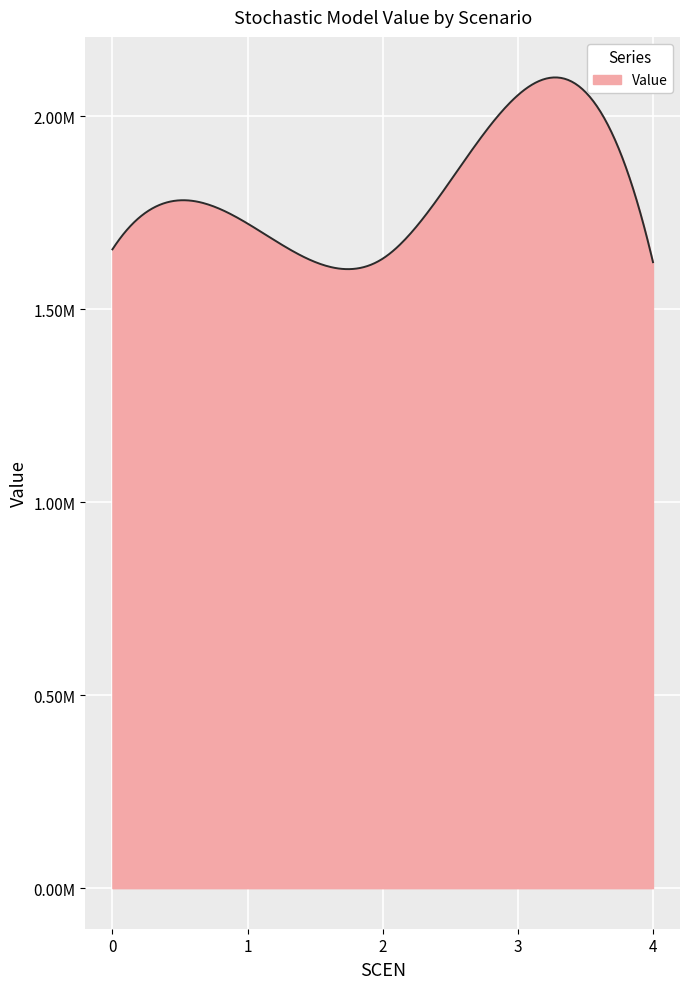

How many points are lower than both their immediate neighbors (excluding endpoints)?

1